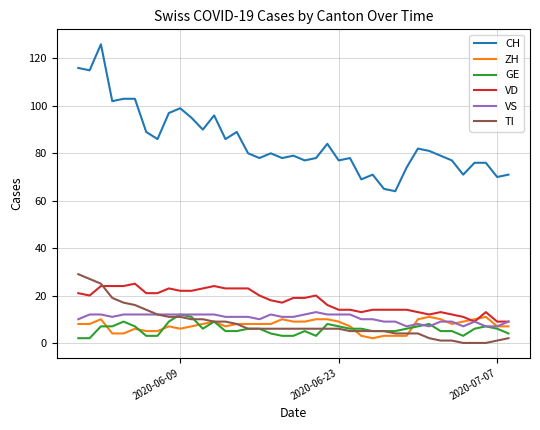

True or false: GE and CH cross at least once.

False